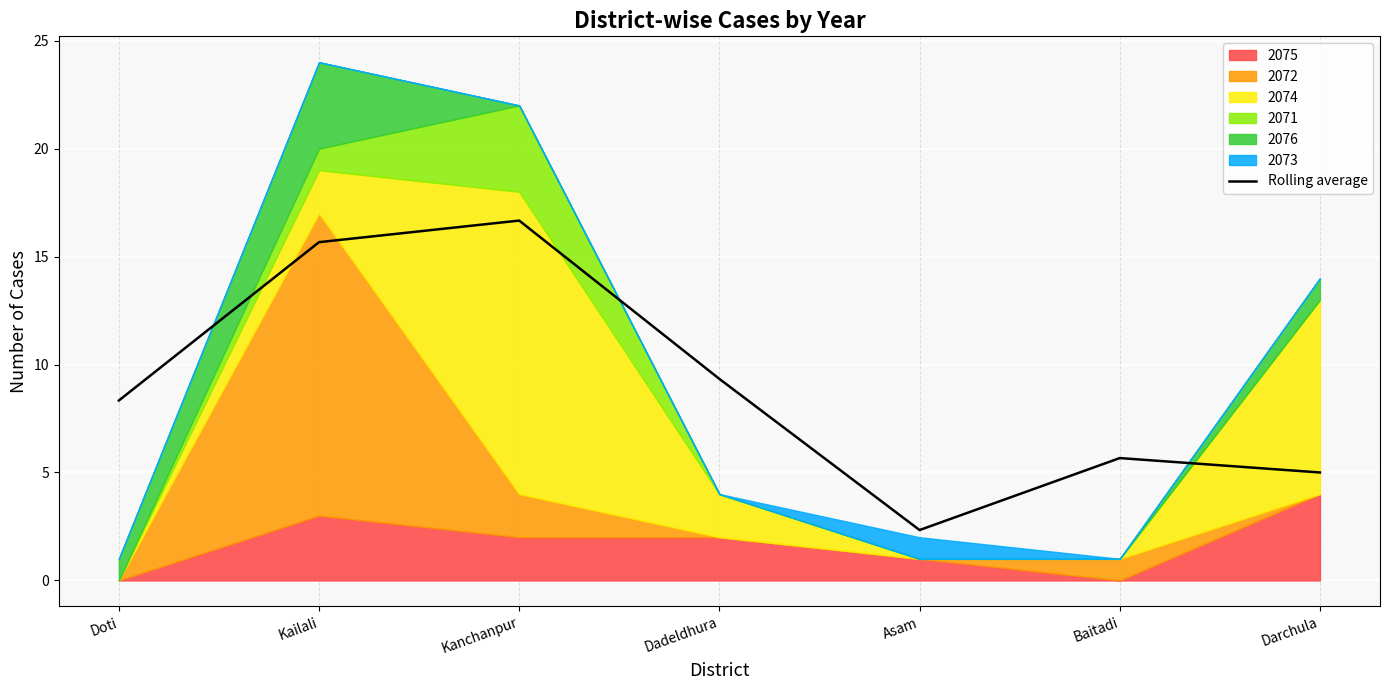

How many interior local peaks (higher than both neighbors) does the data have?

2